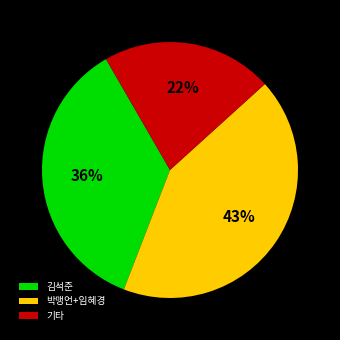

To the nearest percent, what is the combined percentage of 기타 and 박맹언+임혜경?

64%